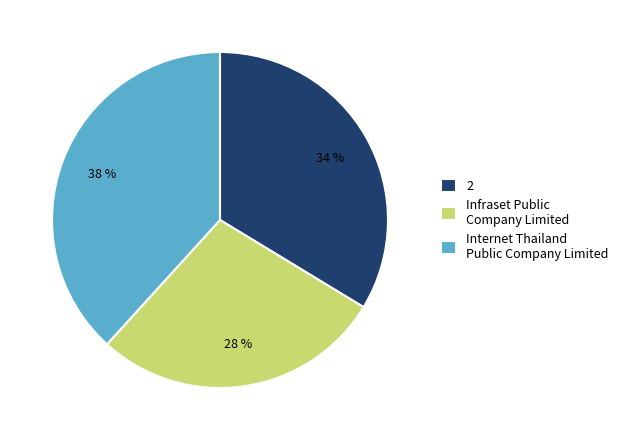

Is the sum of 2 and Infraset Public Company Limited greater than half?

Yes